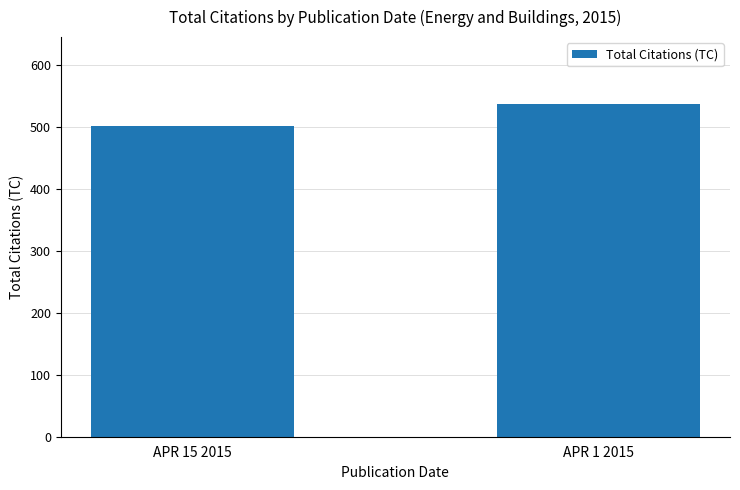

What is the value of the 1st bar from the left?

501